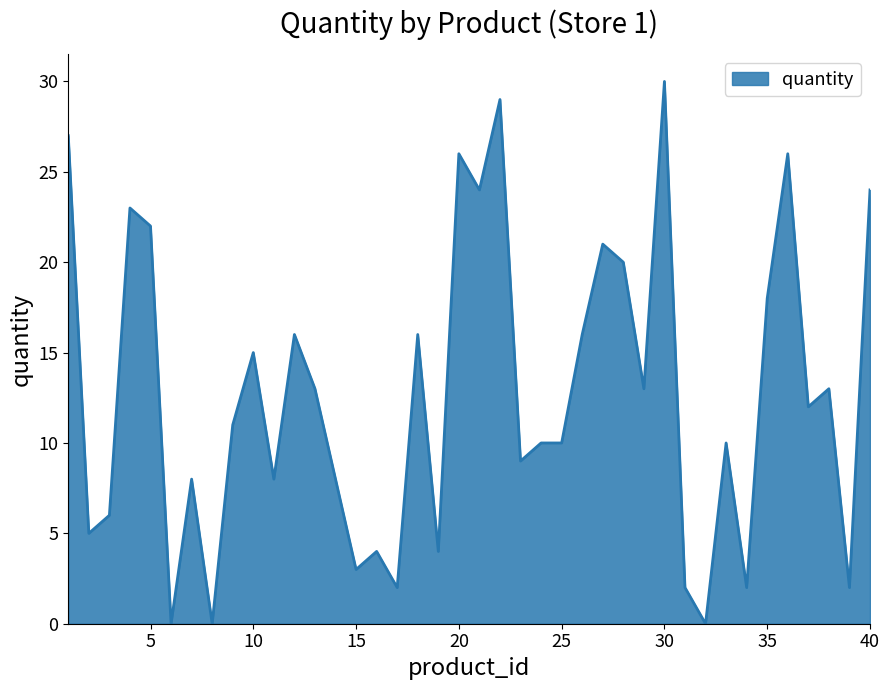

What is the greatest value displayed?

30